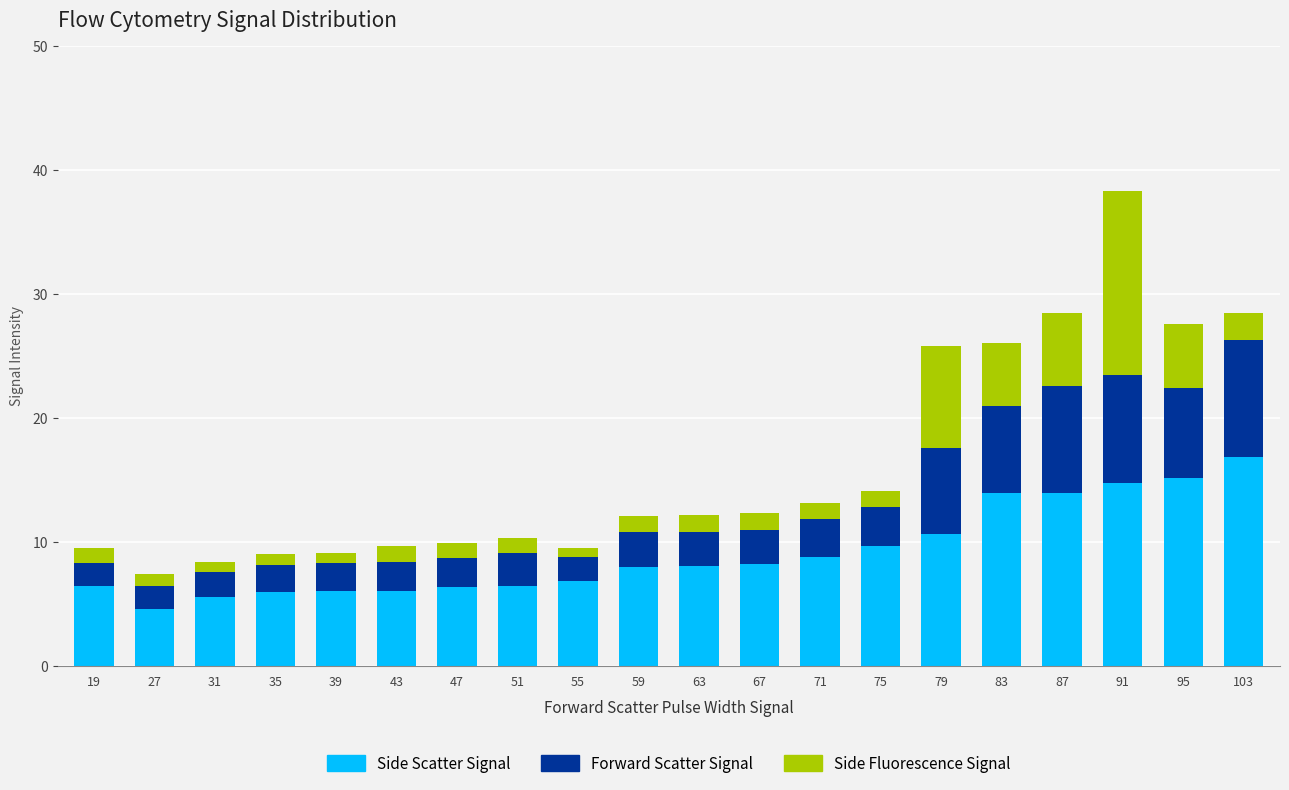

What is the total value across all series at 51?

10.3